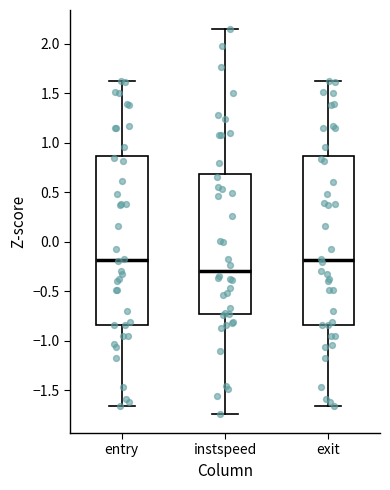

Reading left to right, transcribe this box plot: for each box, give where its median line is, the range the box spans, and where its two whiskers end, as read against the y-axis. The values are not printed on the chart, so give them approximately, as read against the axis.

entry: median -0.20, box -0.85 to 0.85, whiskers -1.65 to 1.60
instspeed: median -0.30, box -0.75 to 0.70, whiskers -1.75 to 2.15
exit: median -0.20, box -0.85 to 0.85, whiskers -1.65 to 1.60